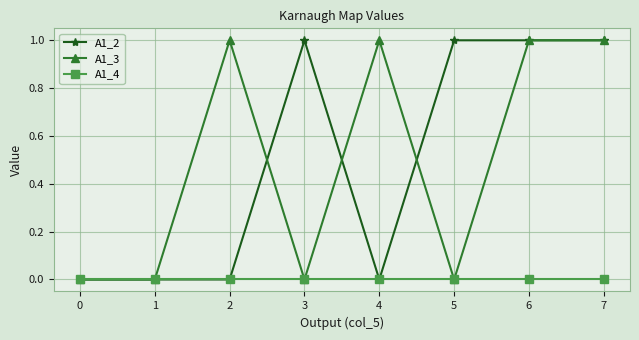

True or false: A1_4 has a value of 0 at 0.

True